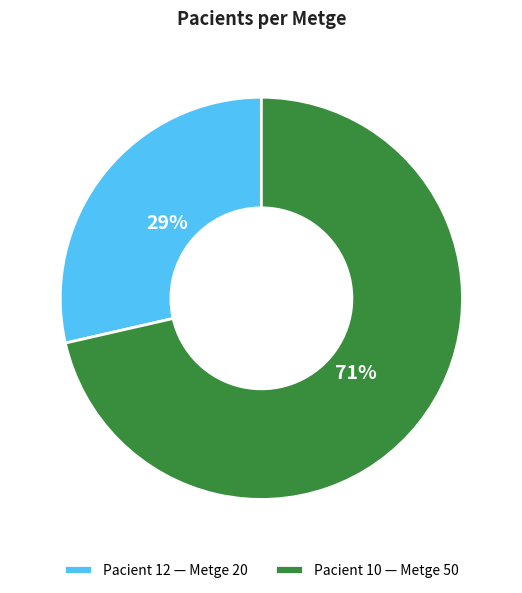

Which has a higher value, Pacient 12 — Metge 20 or Pacient 10 — Metge 50?

Pacient 10 — Metge 50